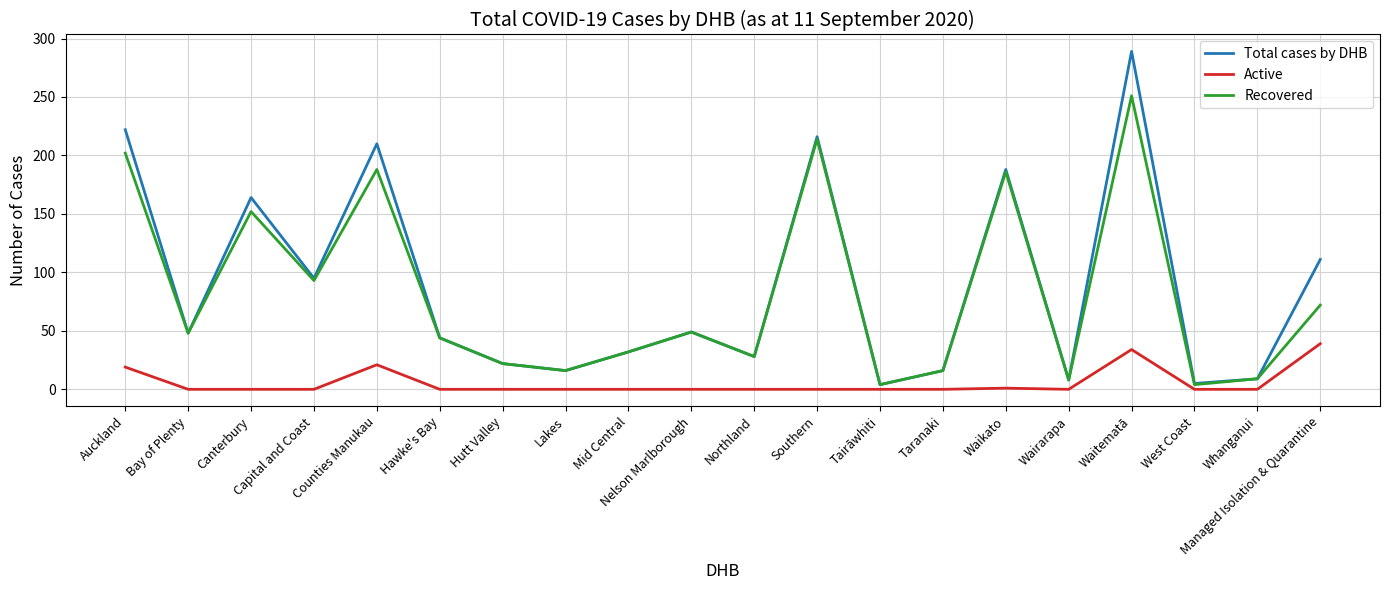

Which series changed the most between Waikato and Waitematā?

Total cases by DHB